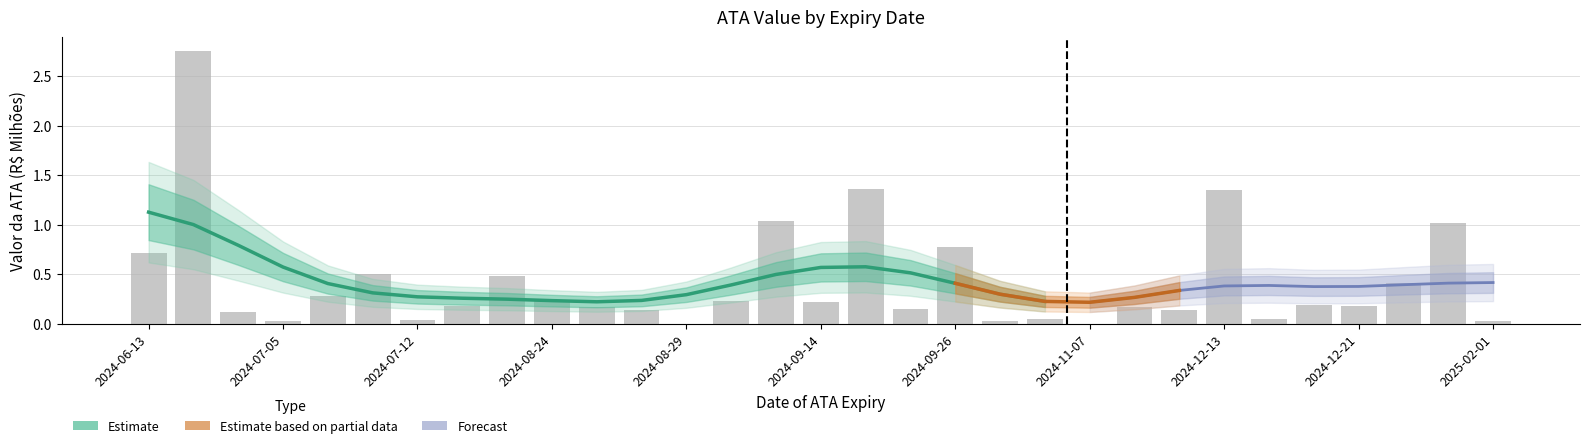

What is the label of the 11th bar from the left?

2024-08-28